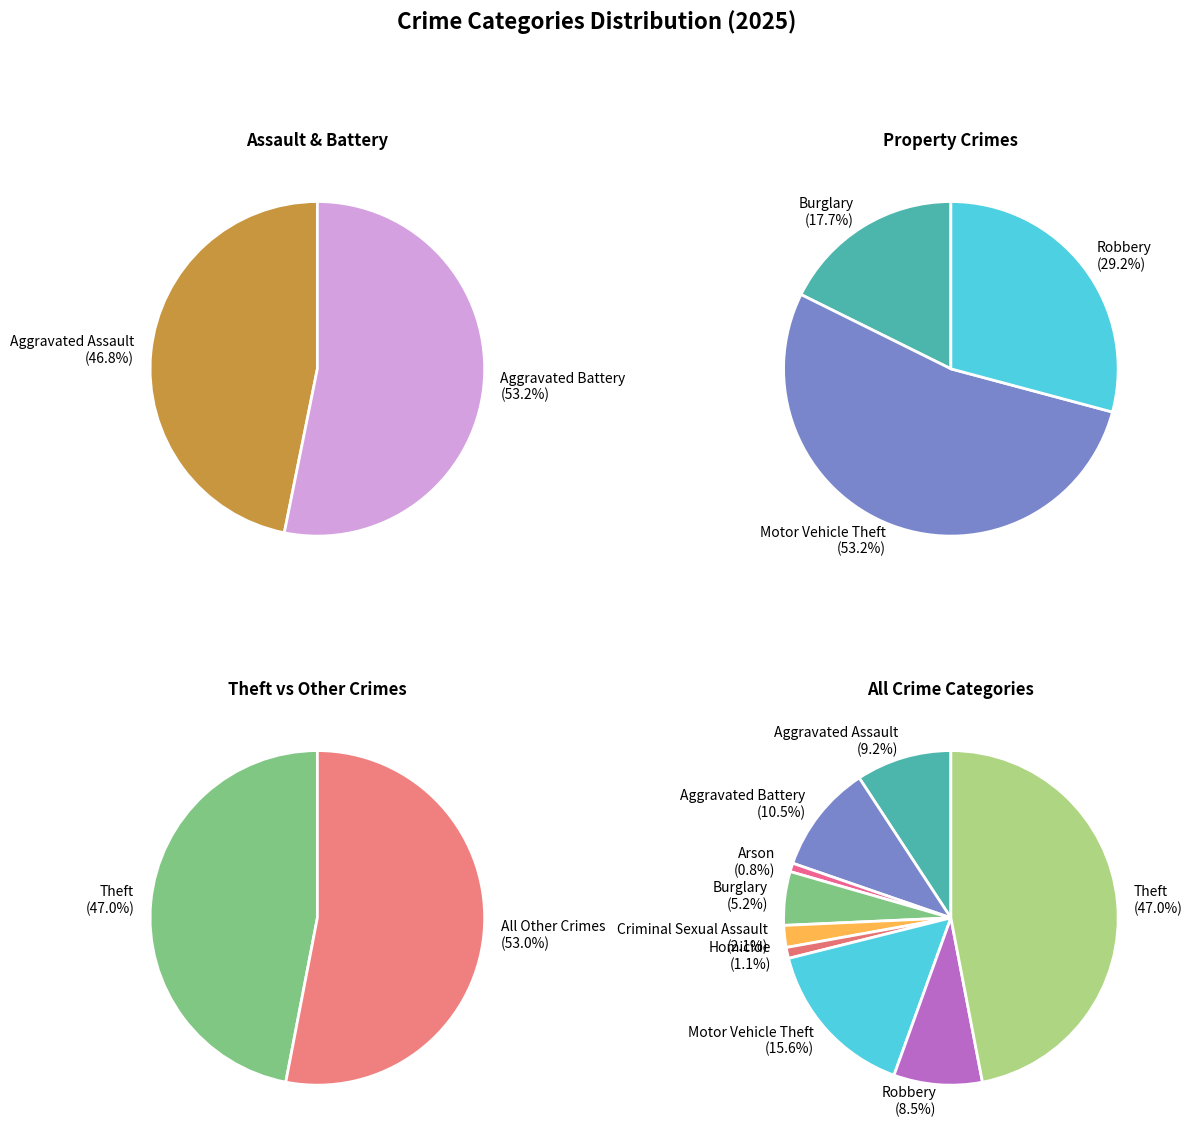

To the nearest percent, what percentage of the pie is Theft?

47%